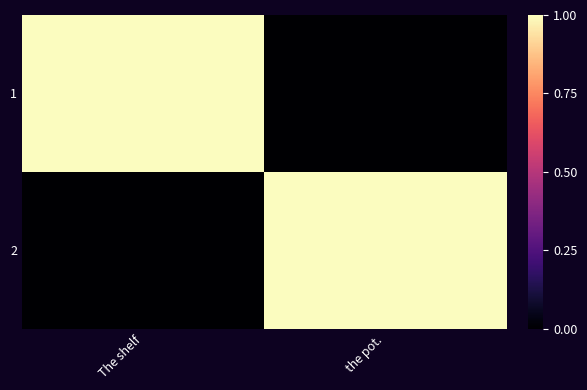

What is the maximum value shown in the chart?

1